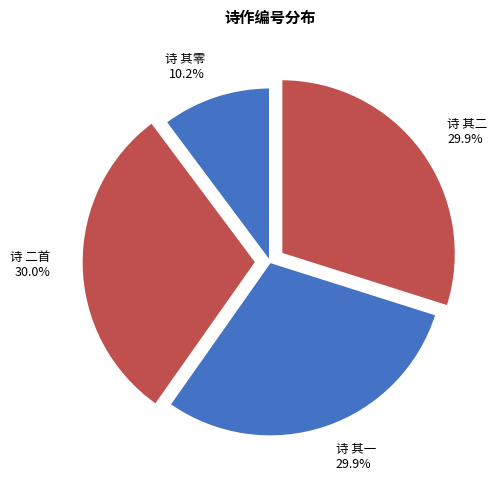

Is there a majority slice in this chart?

No